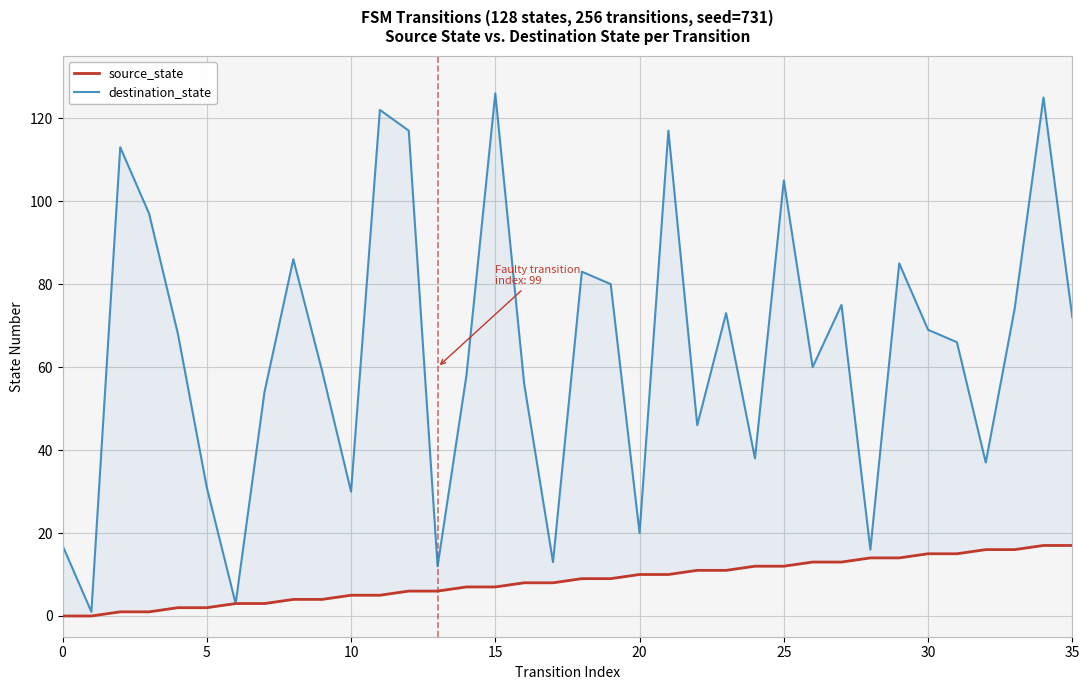

How many values in the destination_state series exceed 68?

17